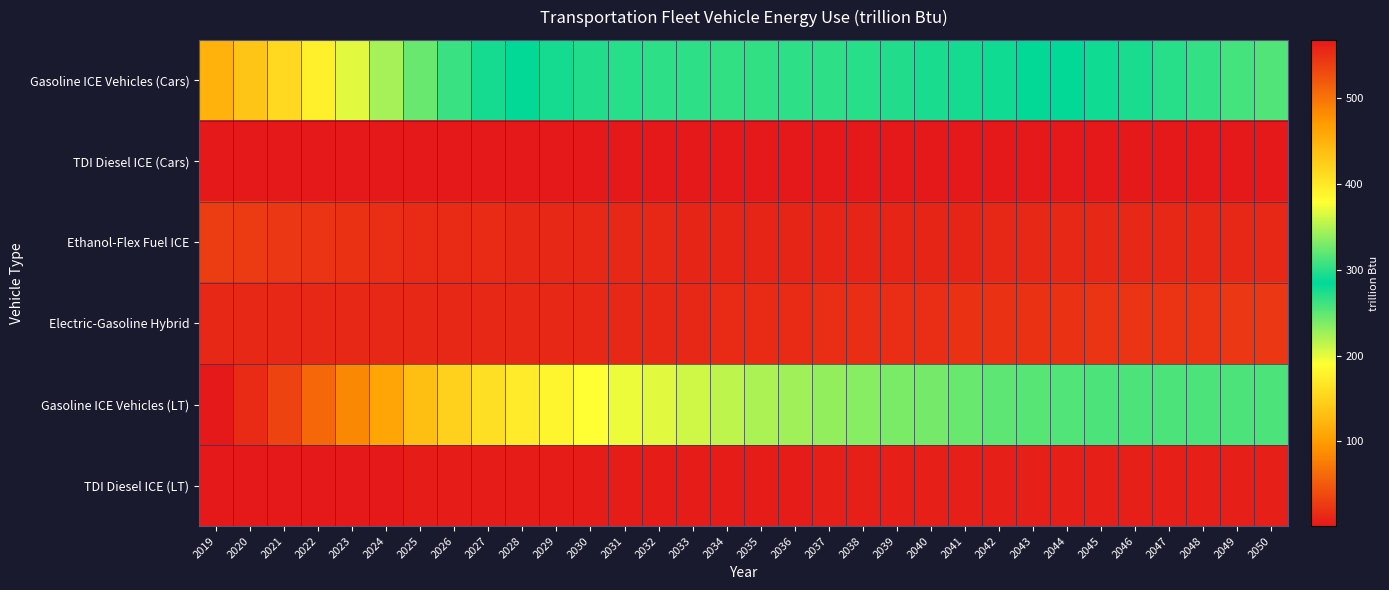

Between 2021 and 2041, which series saw the biggest shift?

Gasoline ICE Vehicles (LT)